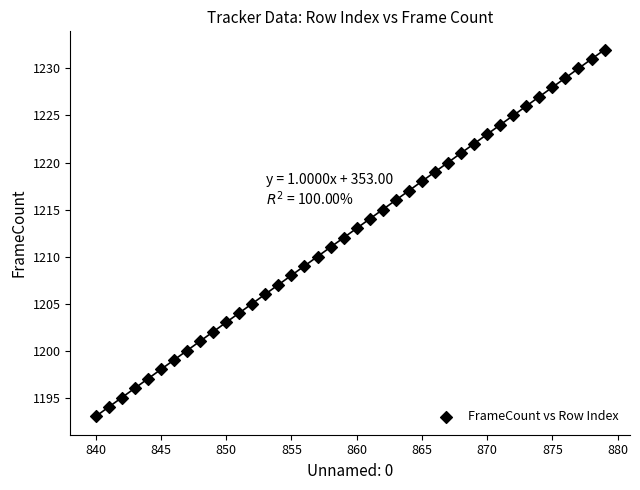

What is the range of Y values (max minus min)?

39